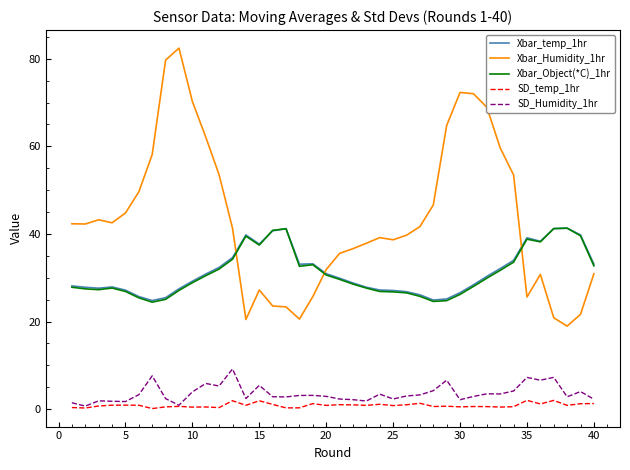

True or false: SD_Humidity_1hr and Xbar_Humidity_1hr cross at least once.

False